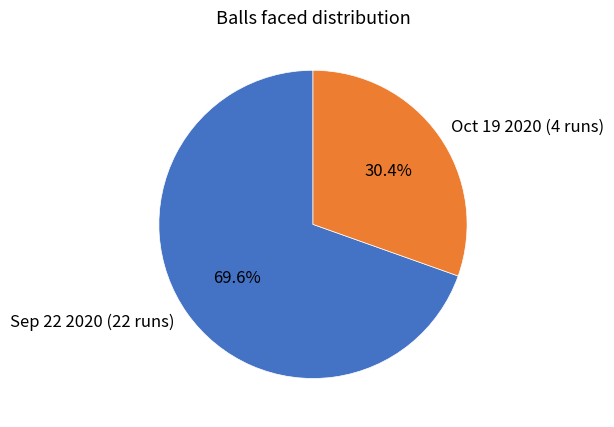

Rank the categories by value from lowest to highest.

Oct 19 2020 (4 runs), Sep 22 2020 (22 runs)